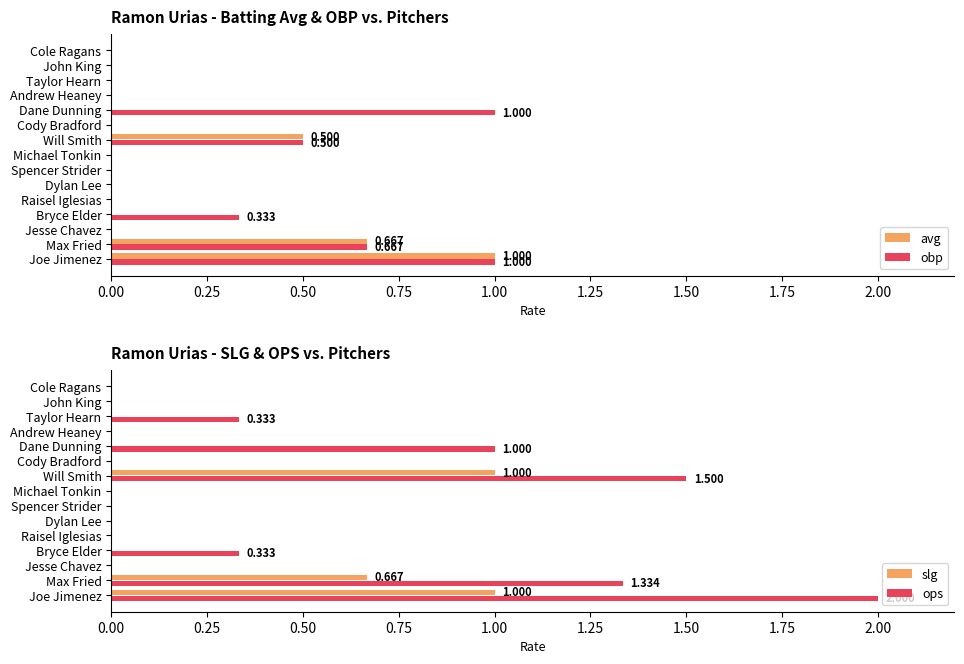

Which category has the highest value in the ops series?

Joe Jimenez